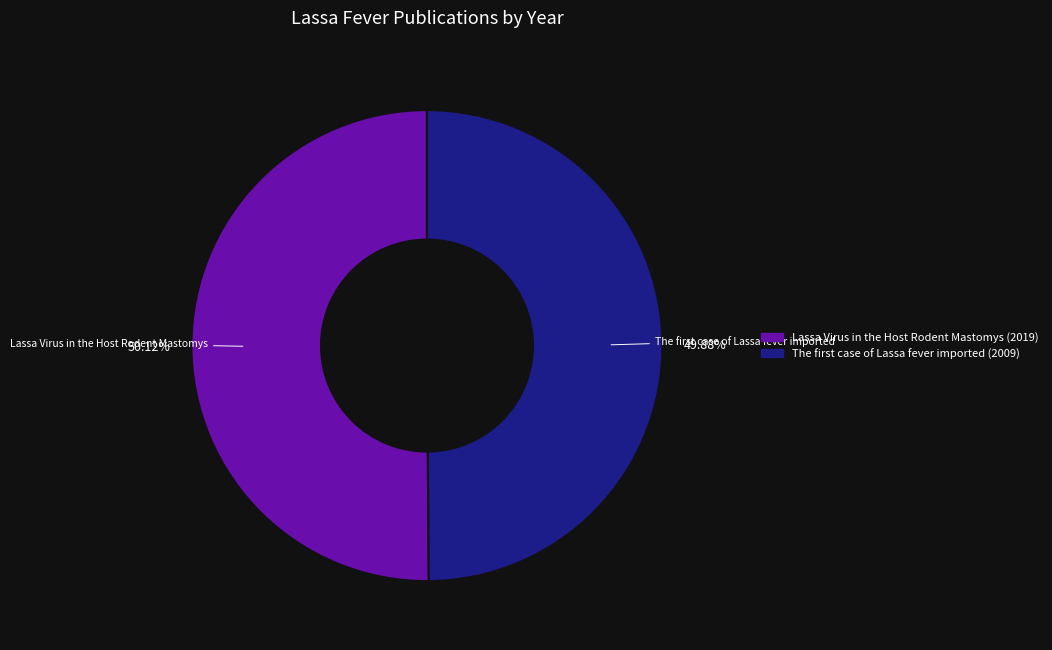

Is there a majority slice in this chart?

Yes